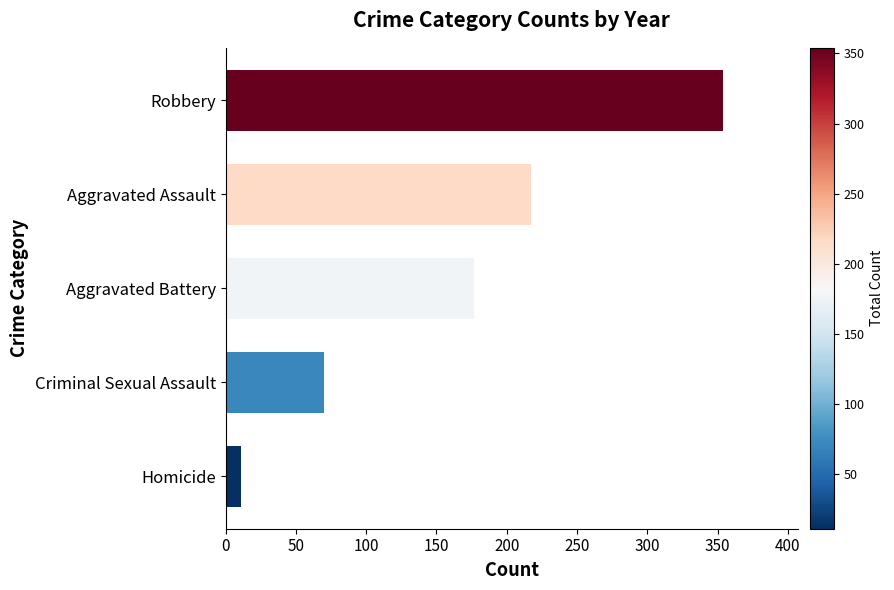

List the labels in order of value, largest first.

Robbery, Aggravated Assault, Aggravated Battery, Criminal Sexual Assault, Homicide